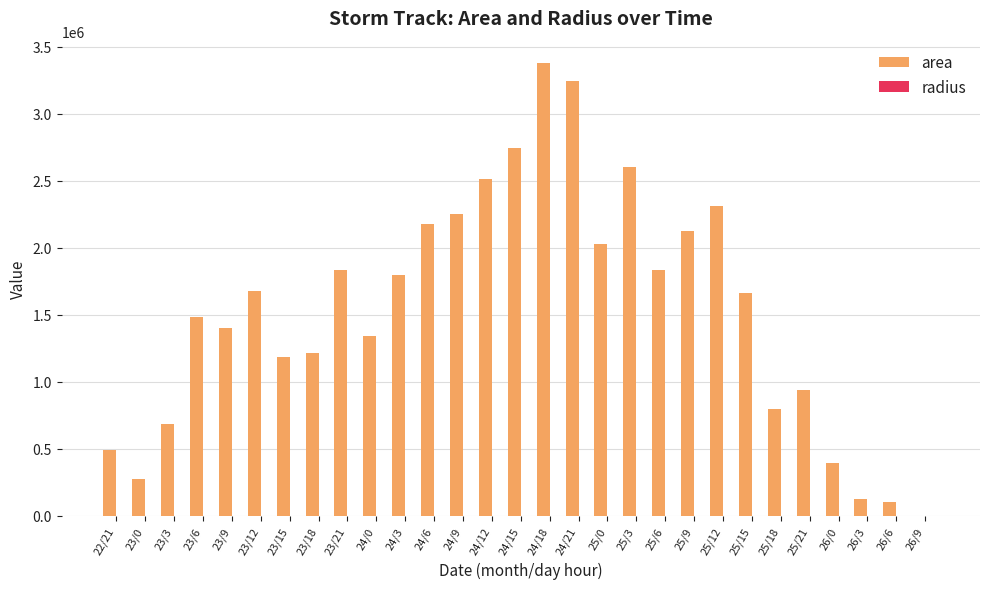

The value of area at 24/6 is 2180000.0. True or false?

True